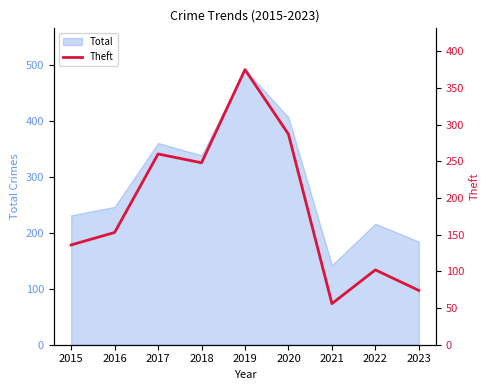

Reading left to right, extract all data points from this chart.

2015=136	2016=153	2017=260	2018=248	2019=375	2020=287	2021=56	2022=102	2023=74